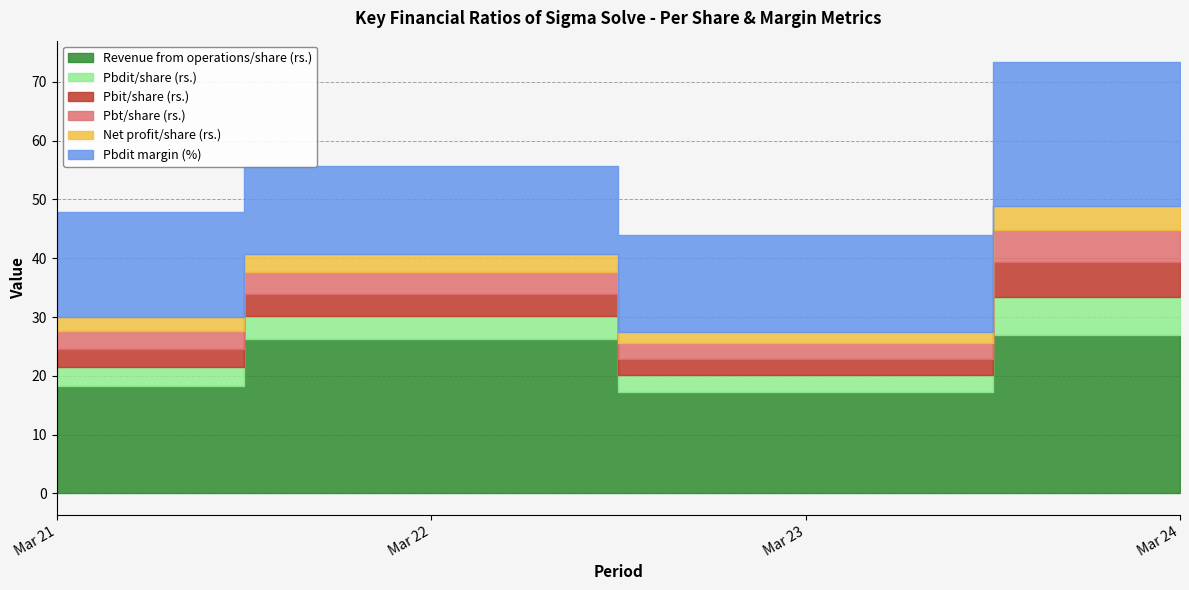

At which label is Revenue from operations/share (rs.) closest to 22?

Mar 21